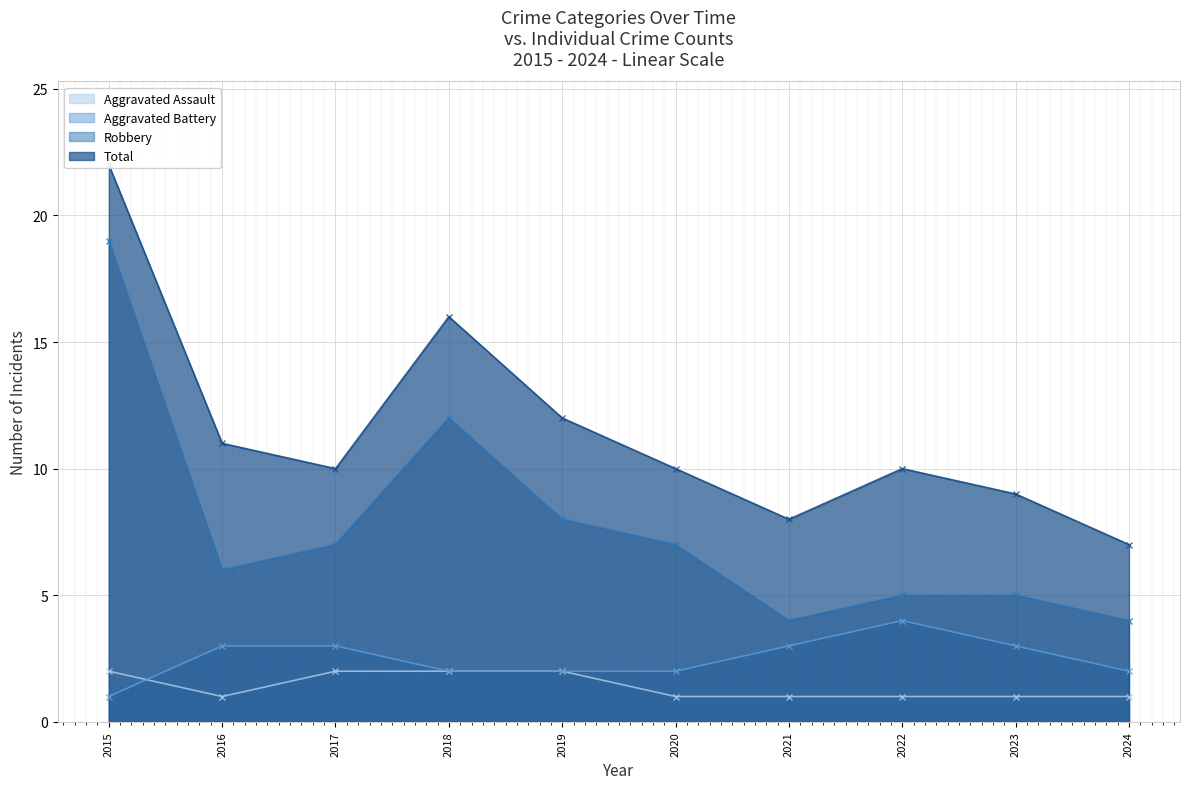

What is the difference between the second highest and second lowest values in the Aggravated Assault series?

1